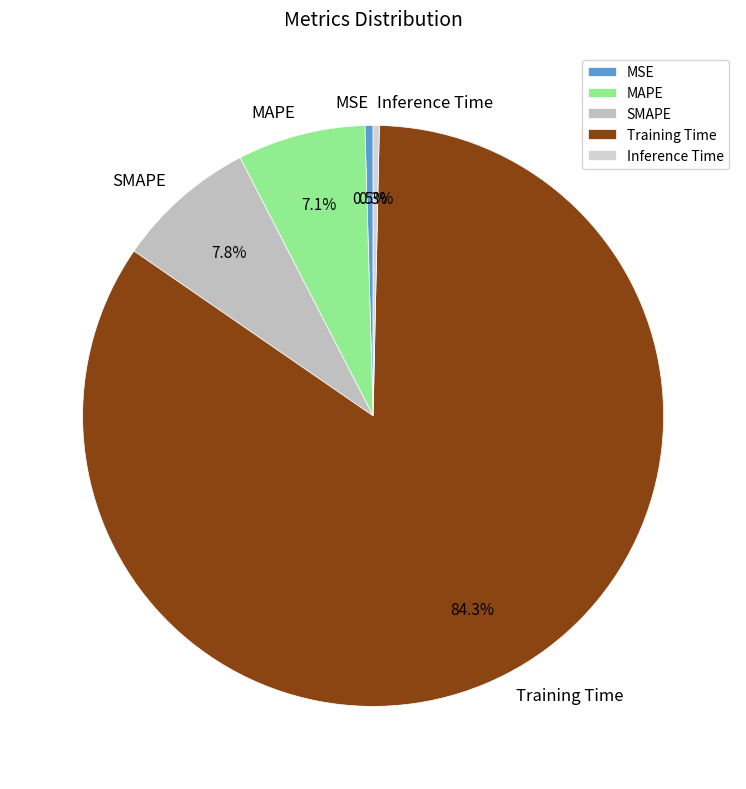

Does Training Time account for over 50% of the chart?

Yes